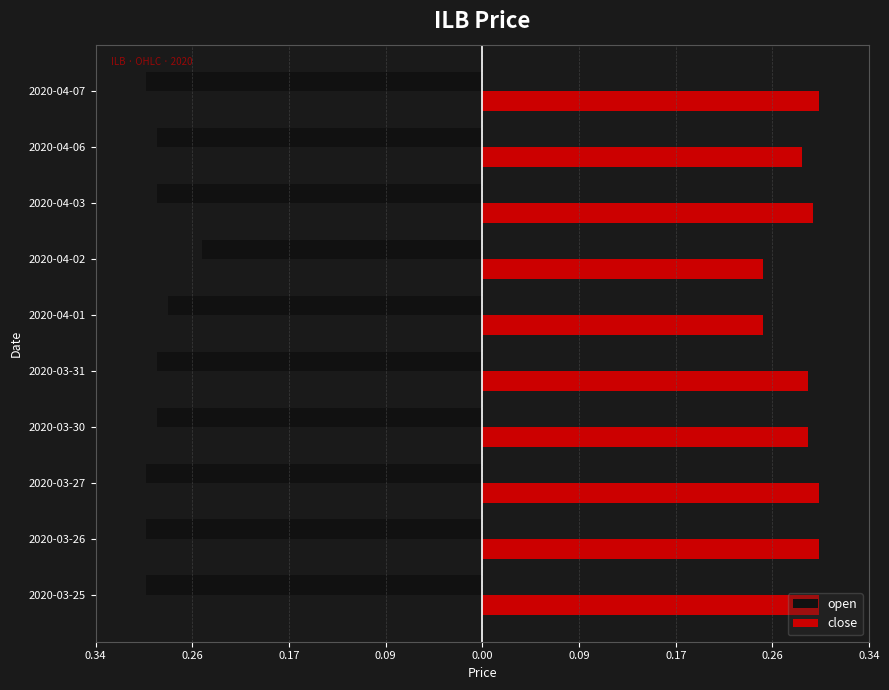

What is the value of the open bar at the 3rd from the left?

-0.3